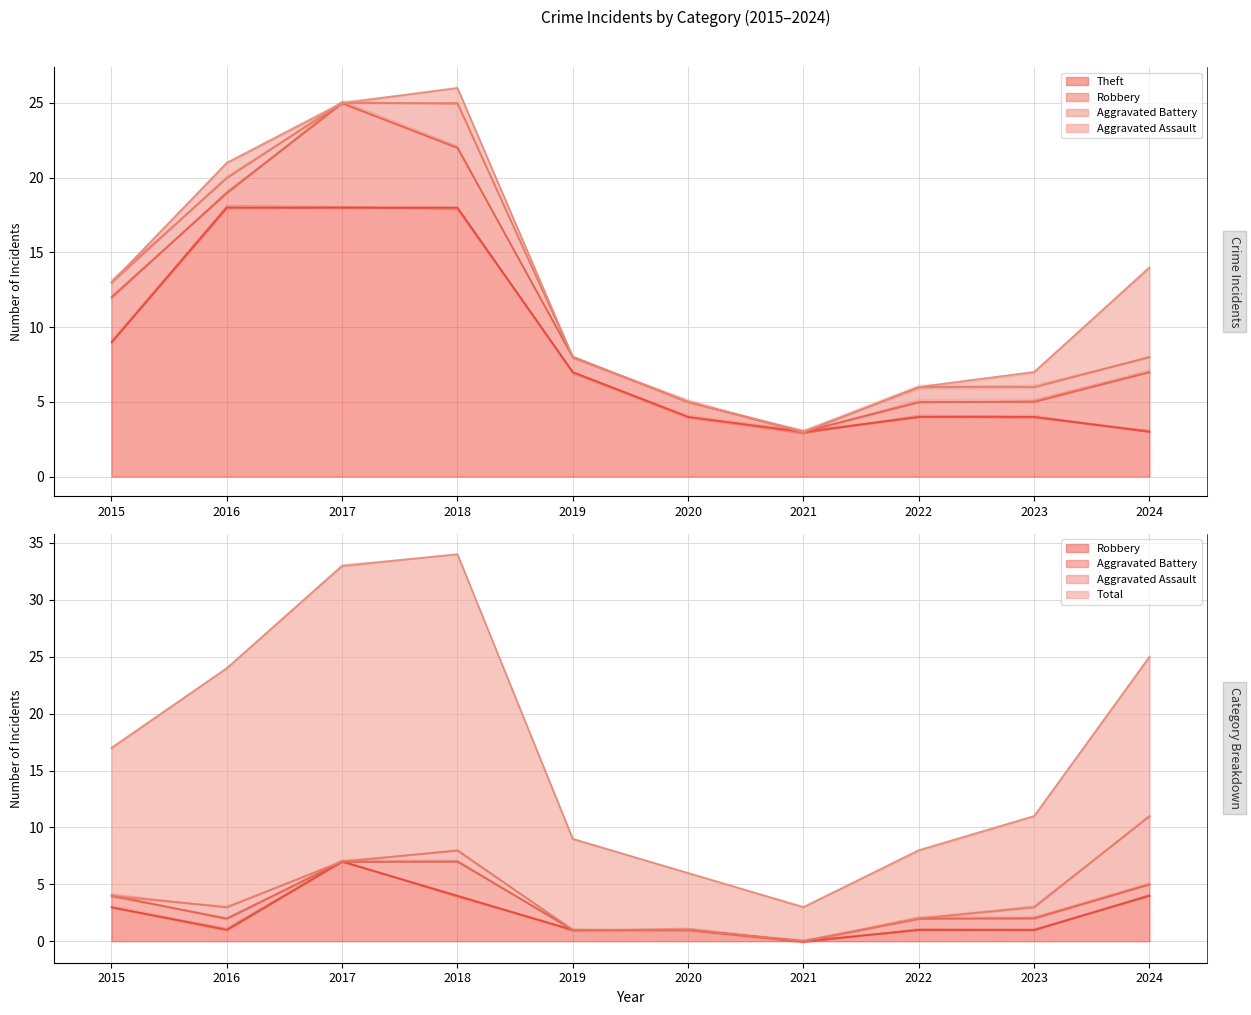

True or false: Robbery has a value of 1.0 at 2022.

True